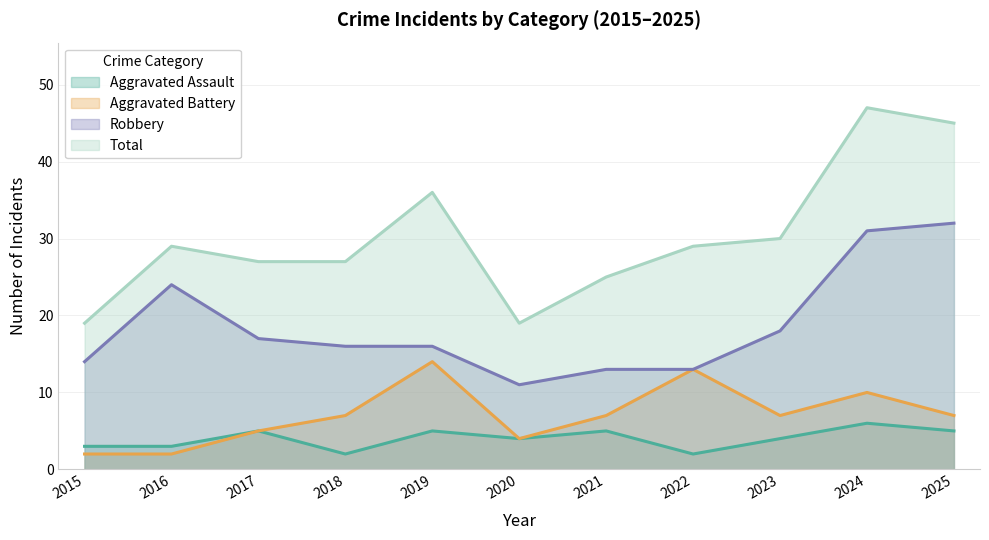

Is it true that Total equals 47 at 2024?

True